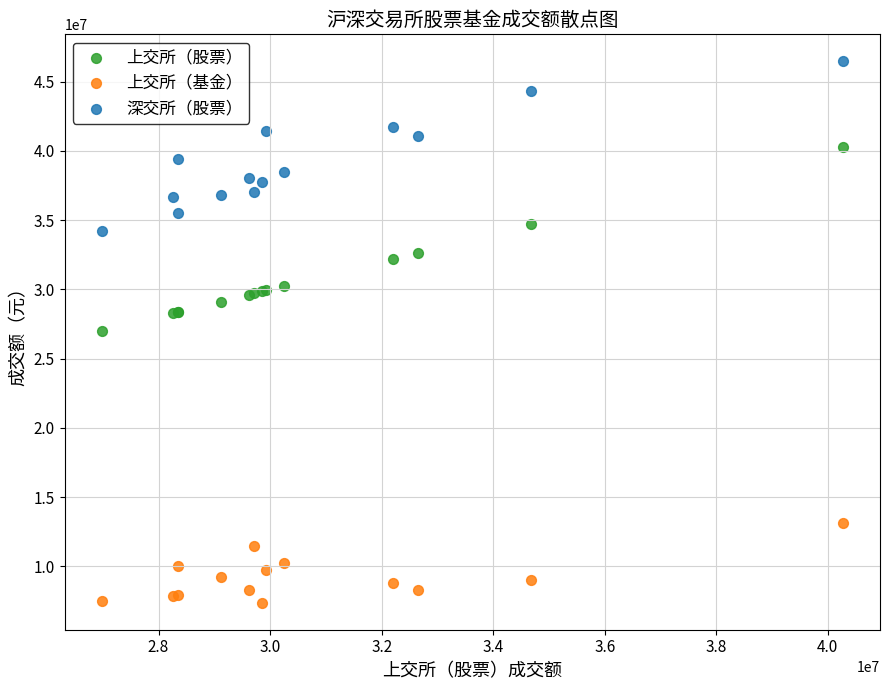

Which series has the largest Y range (max minus min)?

上交所（股票）